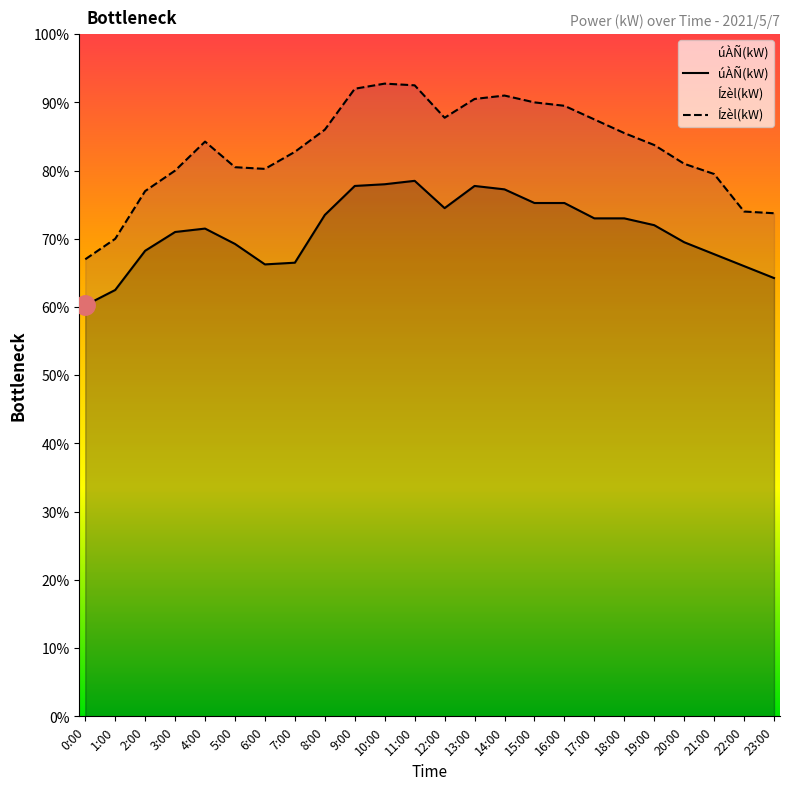

At which label does Ízèl(kW) reach its minimum?

0:00